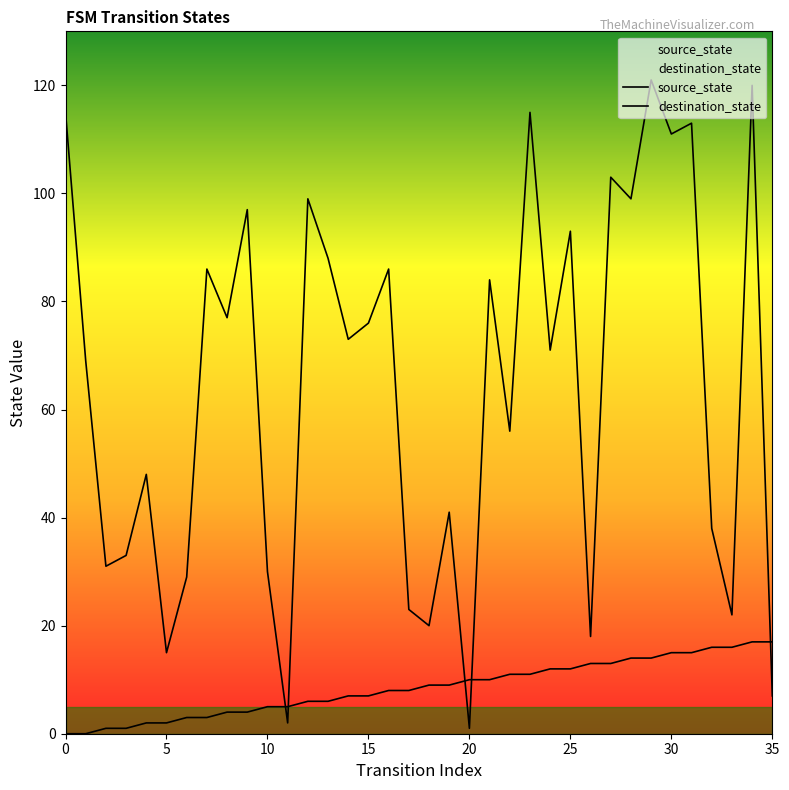

Is it true that source_state equals 8 at 11?

False